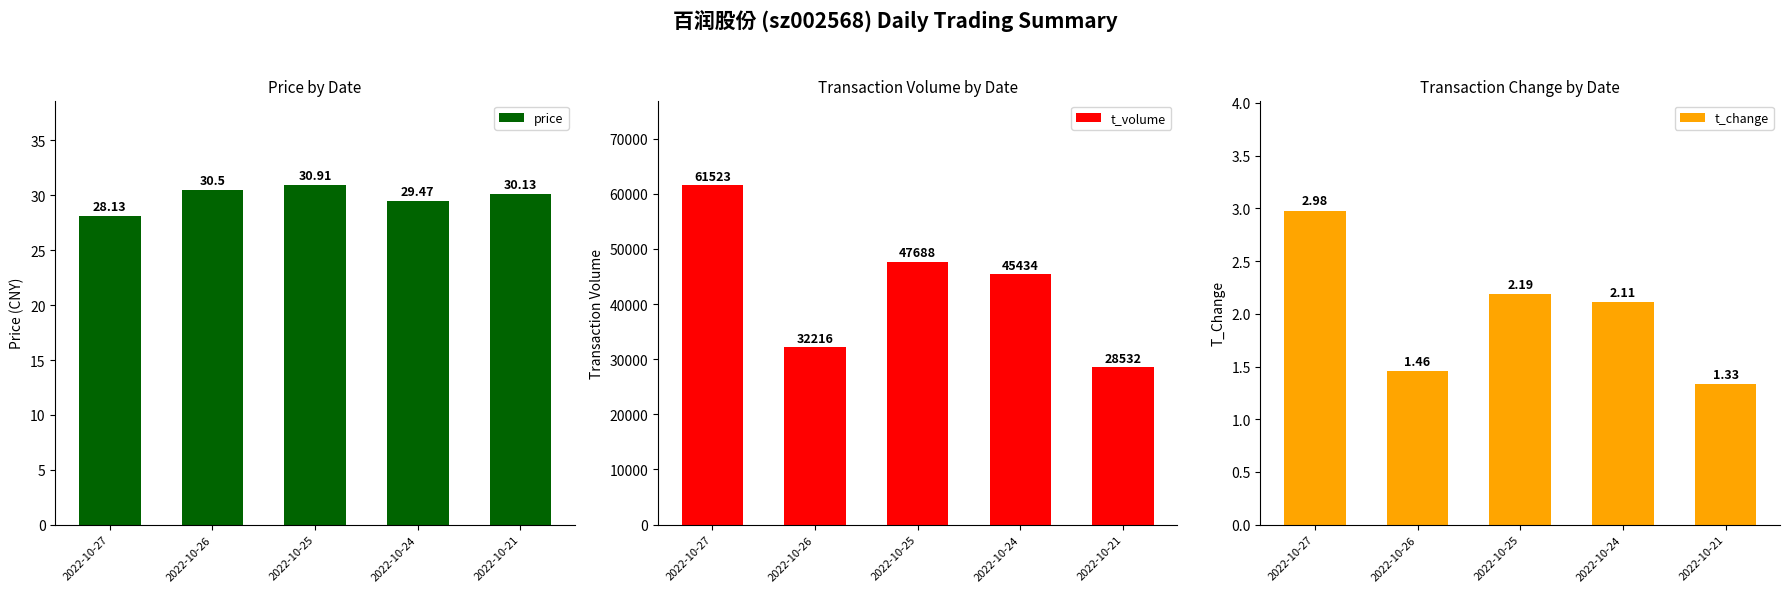

What is the sum of all t_volume values?

215393